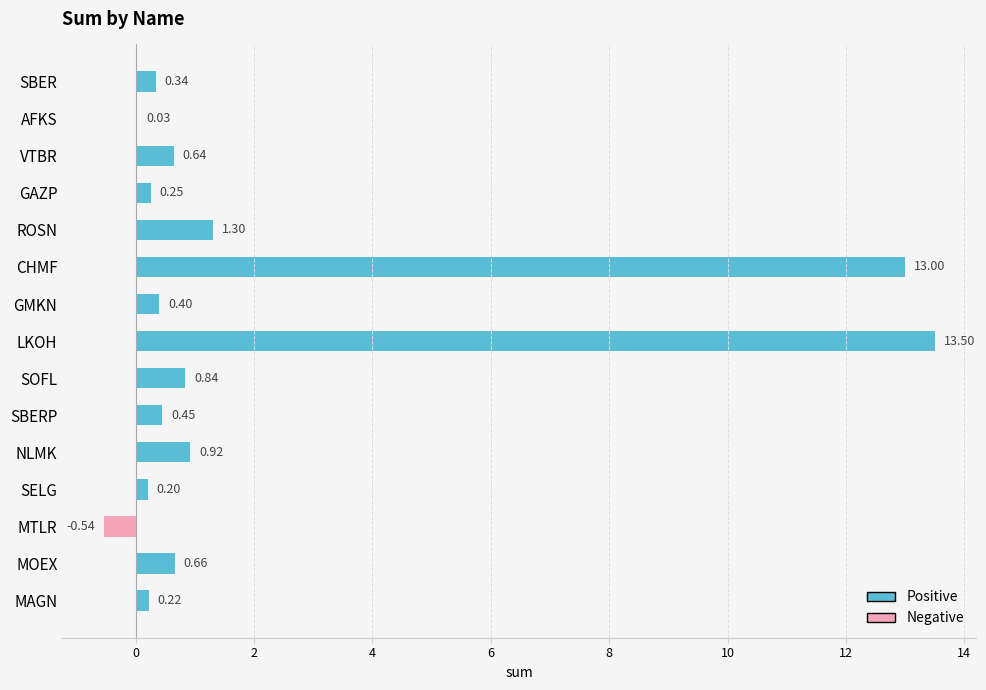

Which has a higher value, CHMF or LKOH?

LKOH